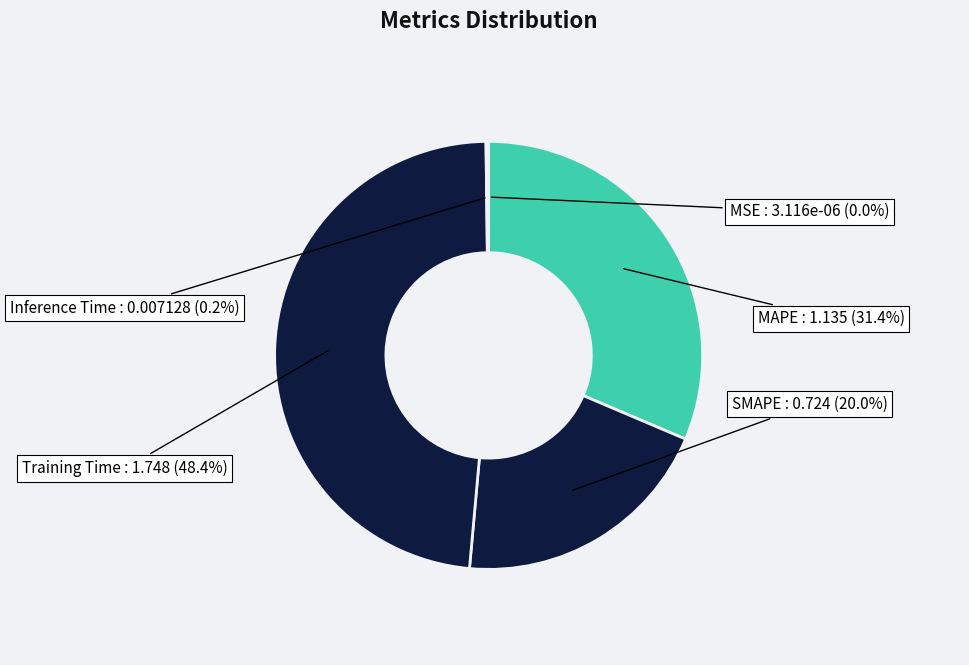

What percentage is NOT represented by Inference Time?

99.8%